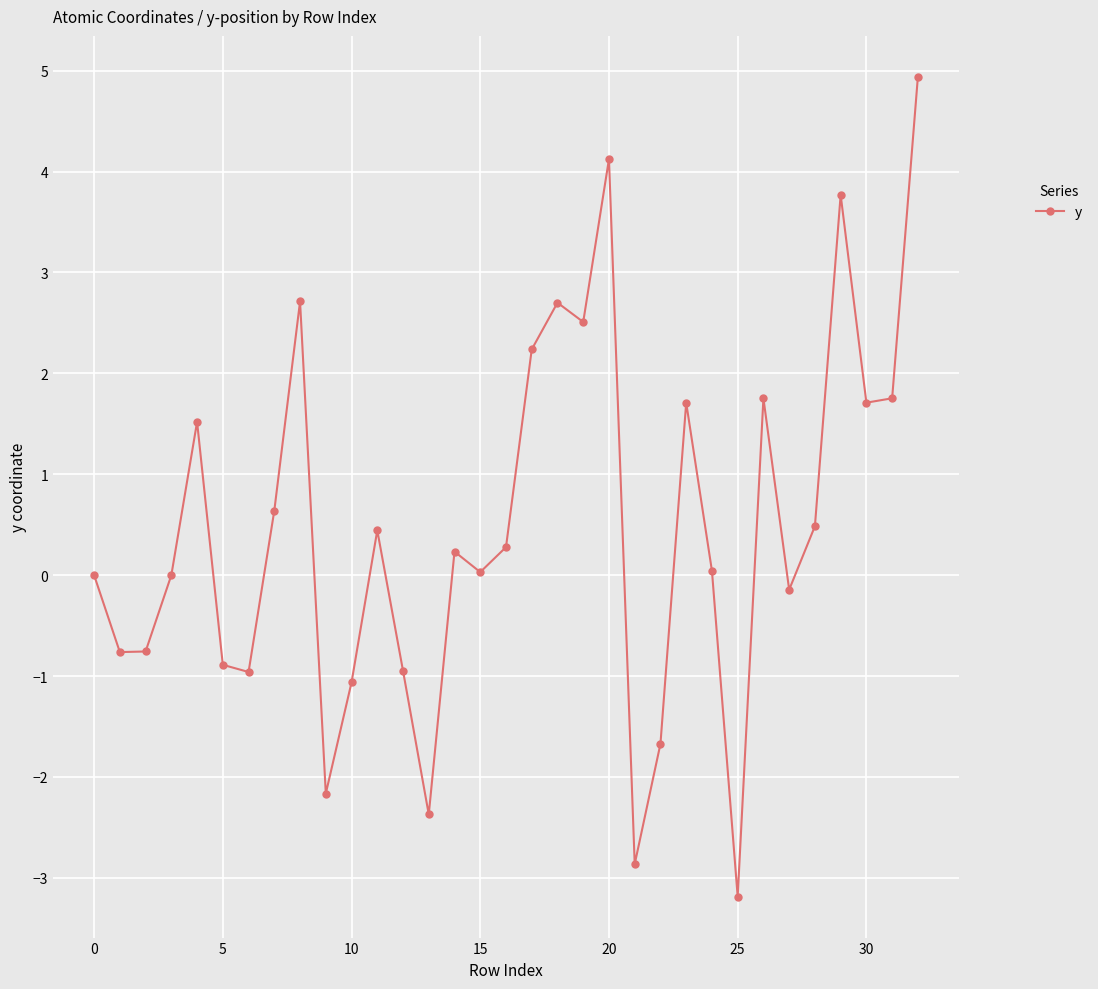

What is the average value?

0.5